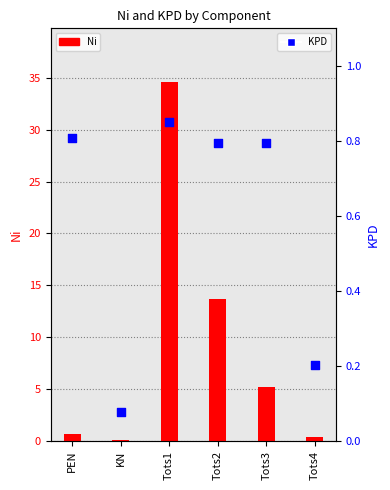

Is the value of KPD at KN greater than the value of Ni at Tots4?

No